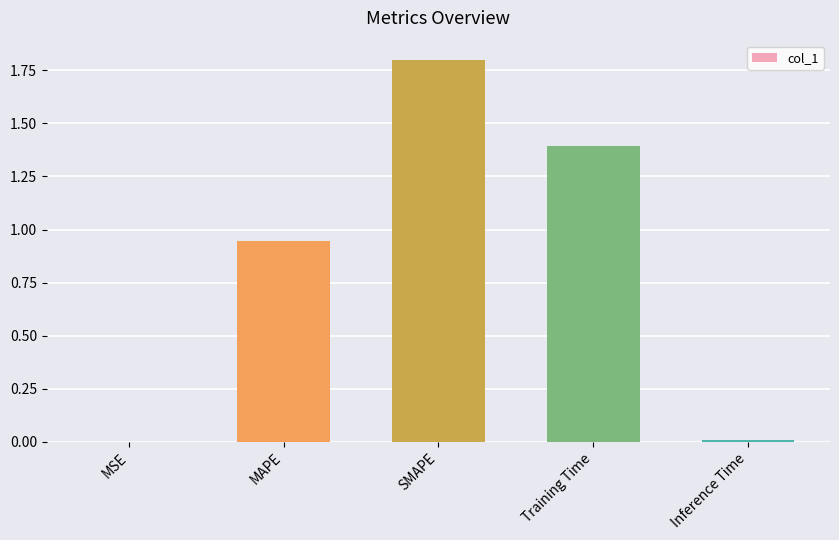

What is the greatest value displayed?

1.8